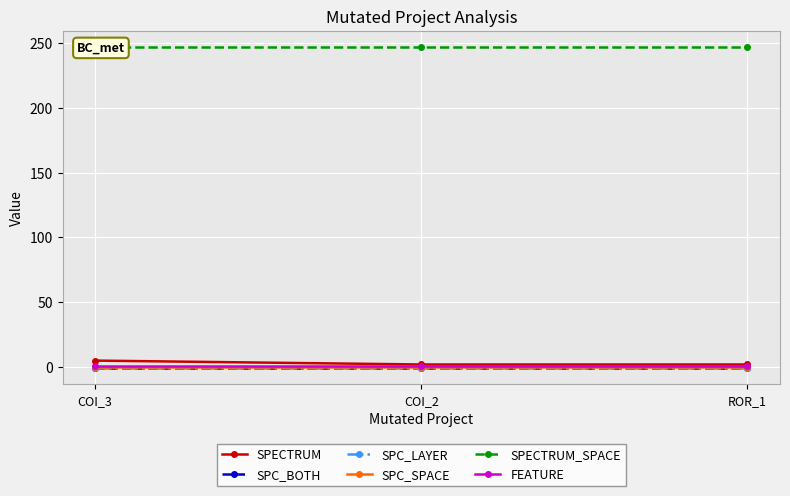

At ROR_1, list the series in order from largest to smallest.

SPECTRUM_SPACE, SPECTRUM, FEATURE, SPC_SPACE, SPC_BOTH, SPC_LAYER